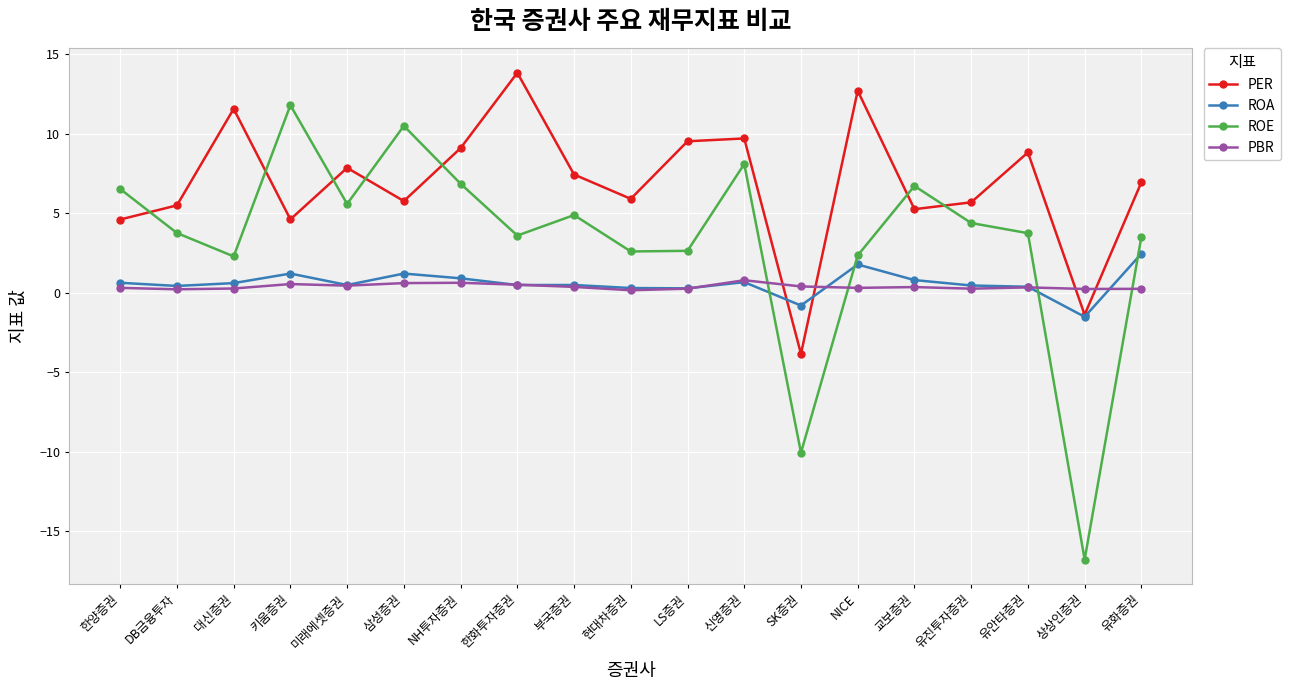

Does the chart have visible grid lines?

Yes